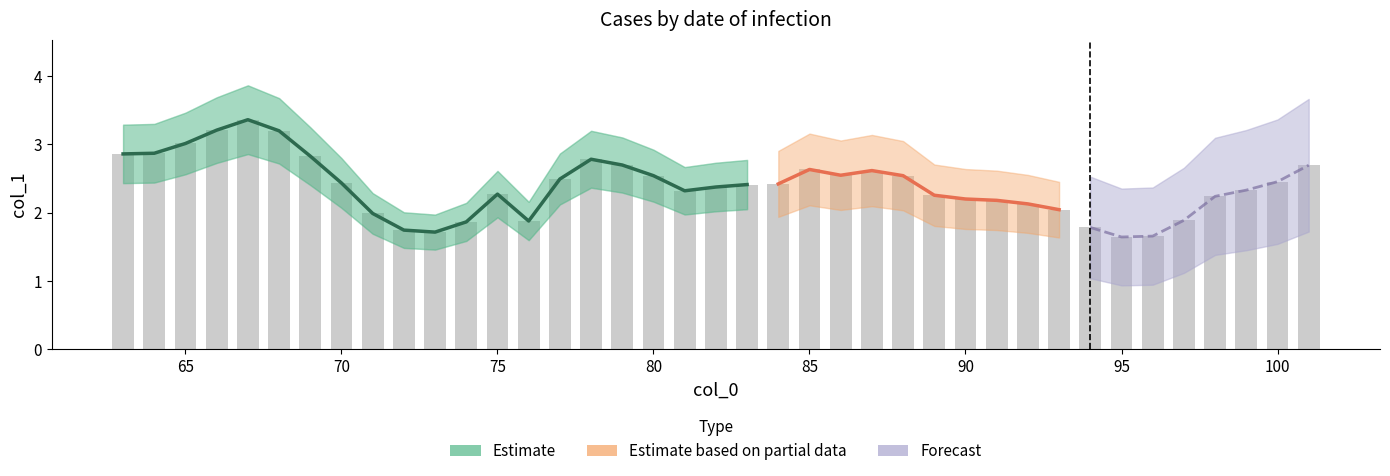

What is the difference between the maximum and second lowest values?

1.7